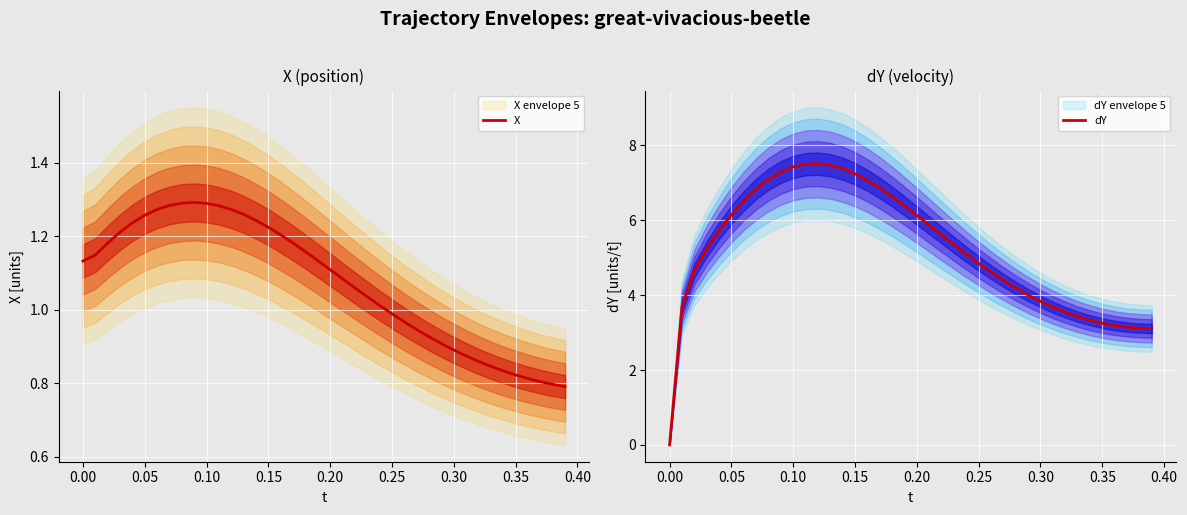

What is the maximum value for dY?

7.5